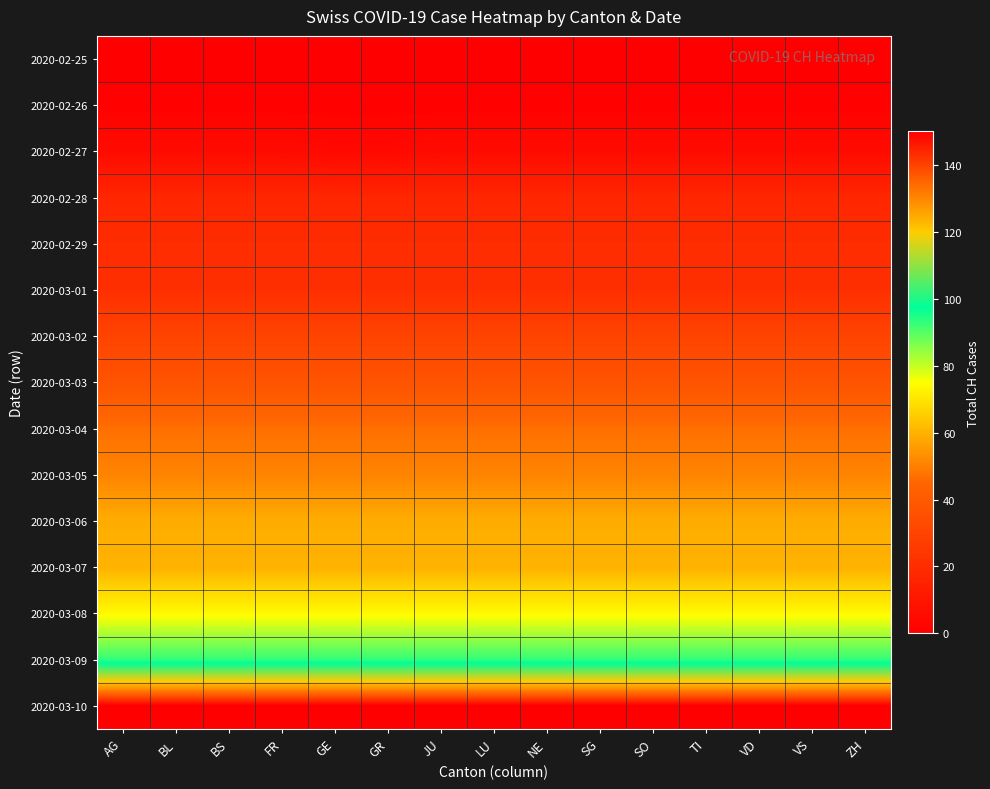

What is the spread (max minus min) of values at BL?

150